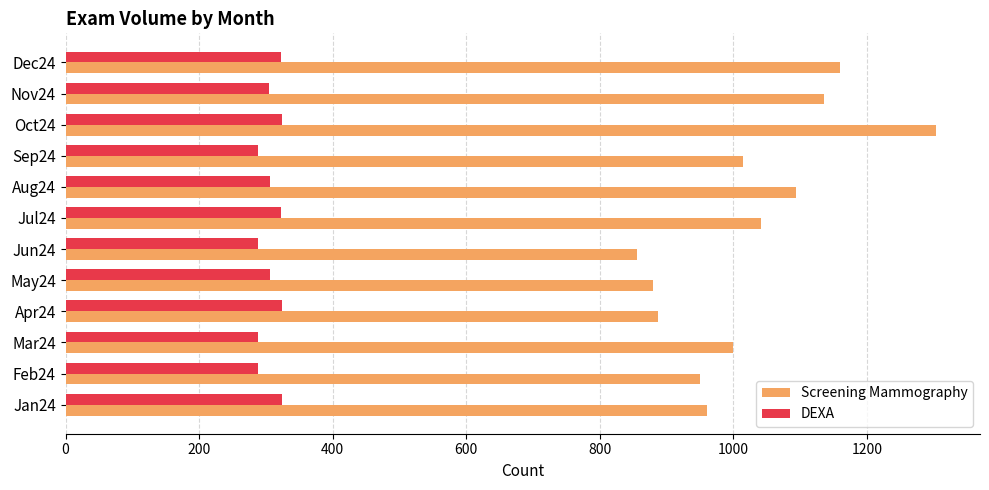

At Sep24, list the series in order from smallest to largest.

DEXA, Screening Mammography